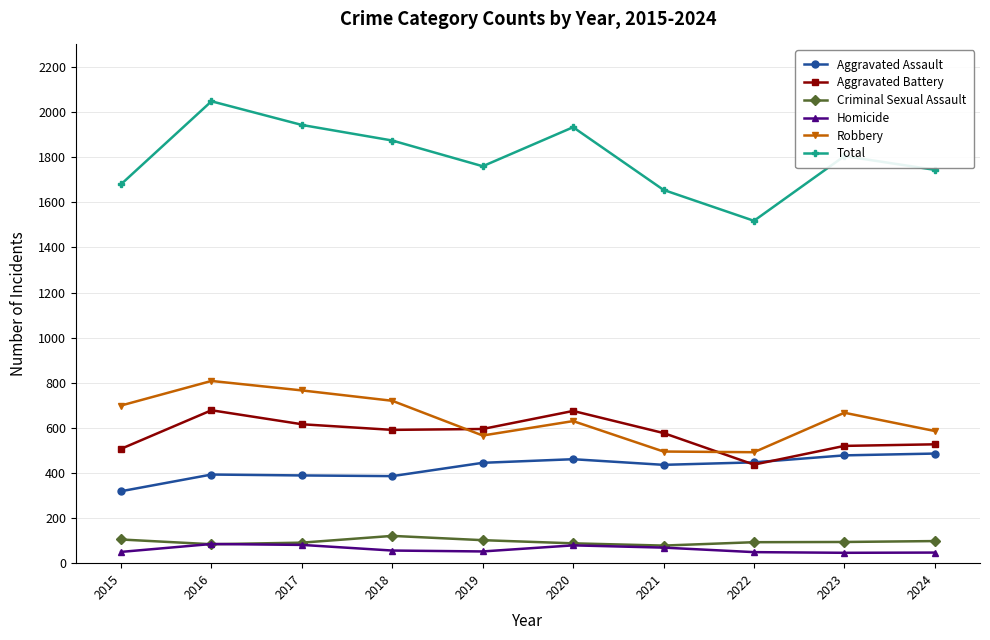

What is the spread (max minus min) of values at 2021?

1586